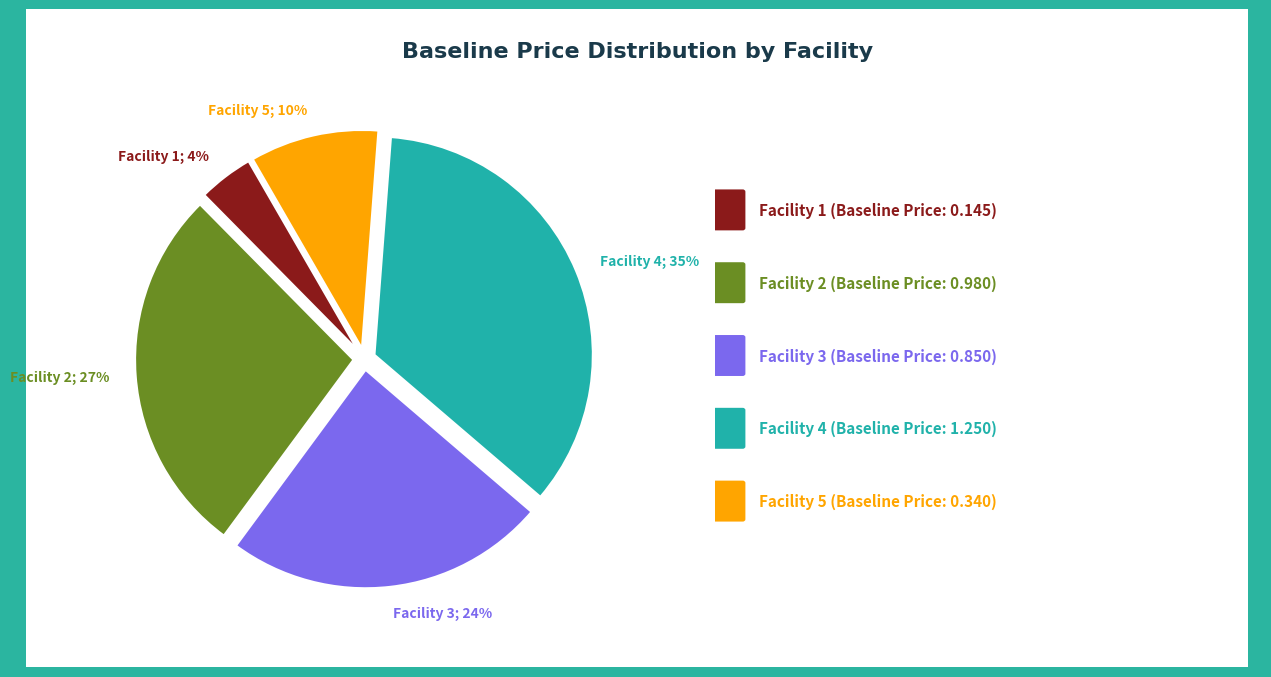

To the nearest percent, what is the average slice percentage?

20%